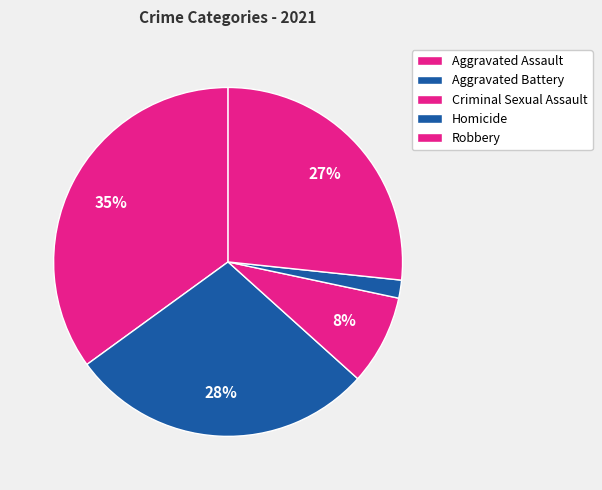

Which slice is the largest?

Aggravated Assault